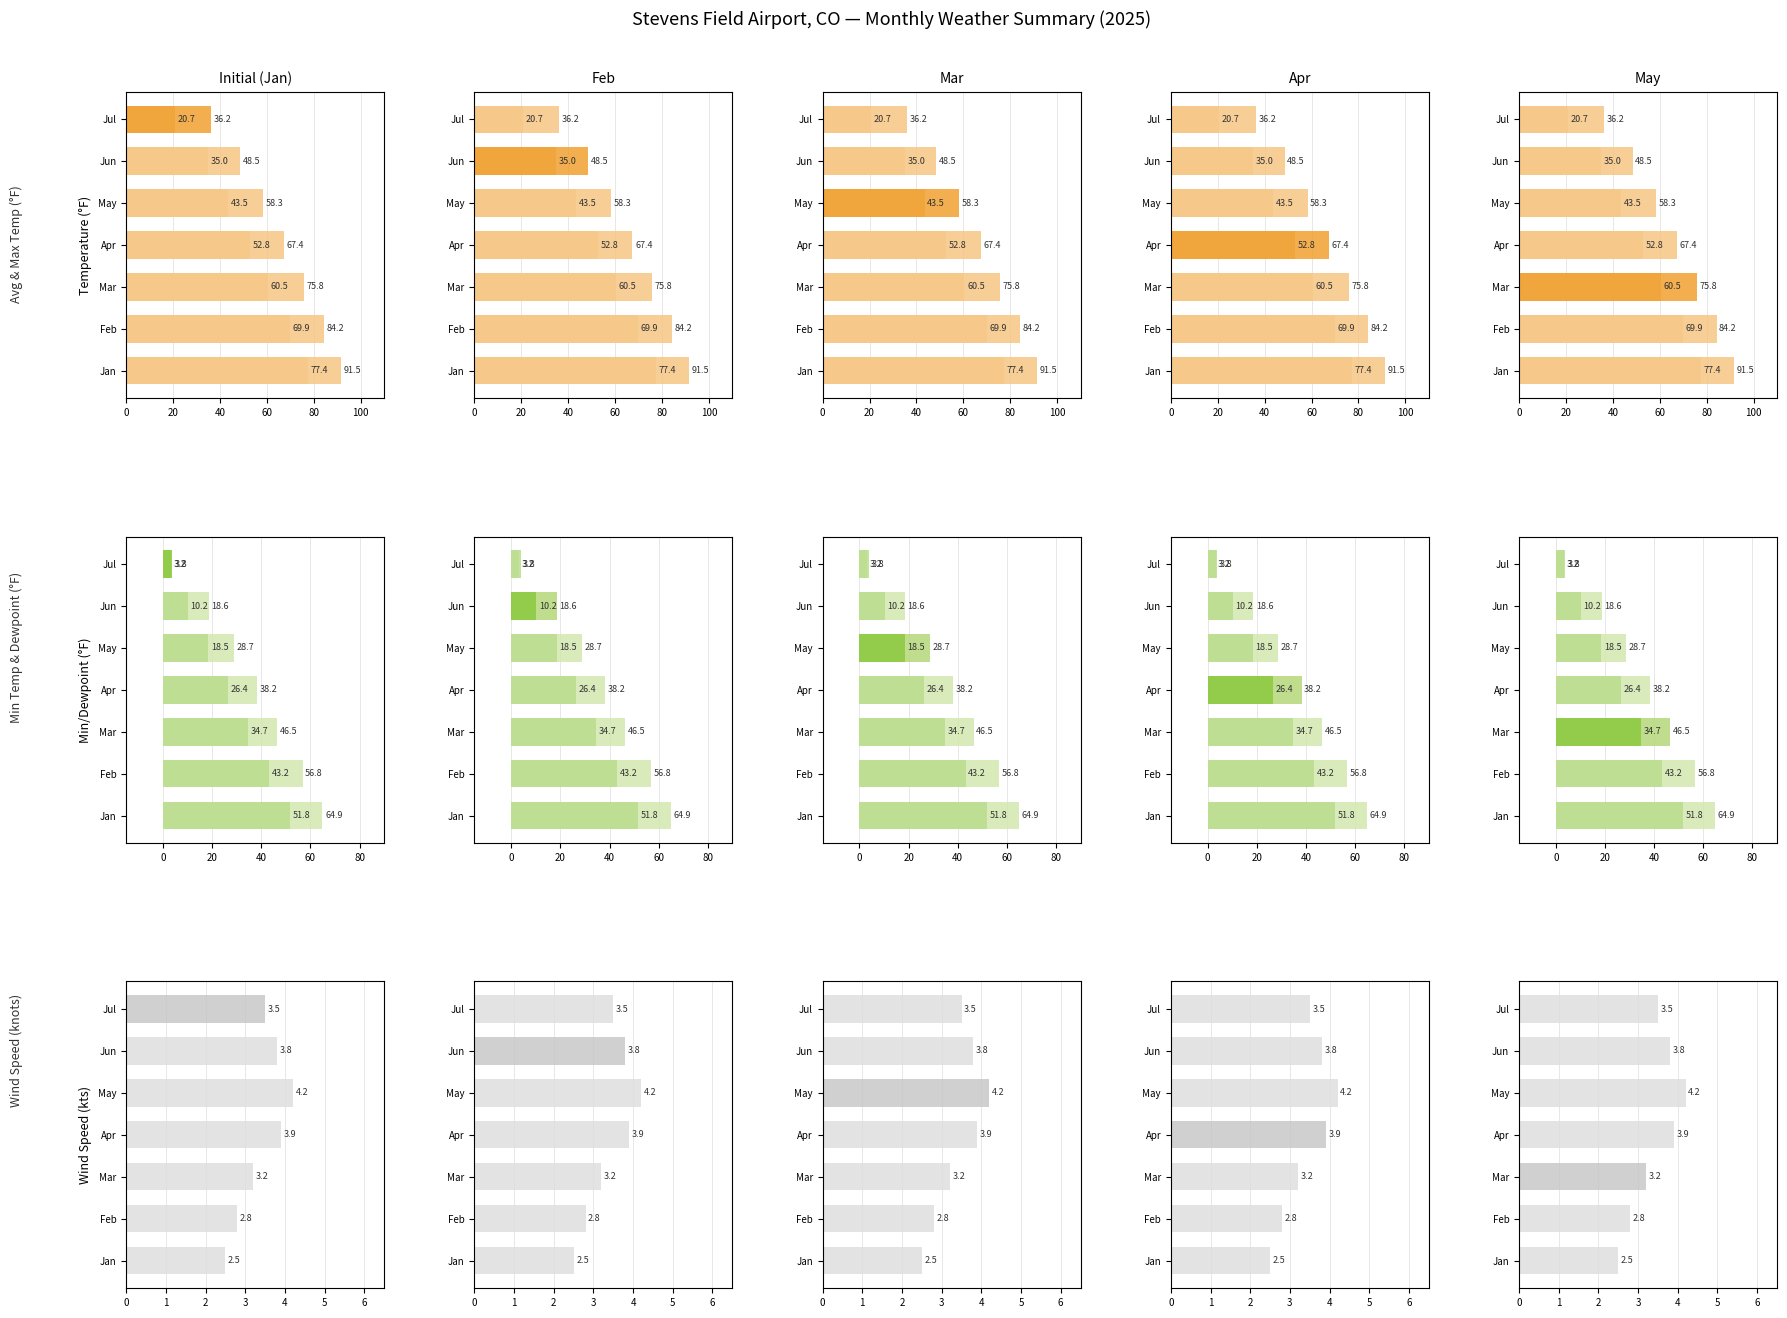

What is the difference between the second highest and second lowest values in the DEWP series?

33.0